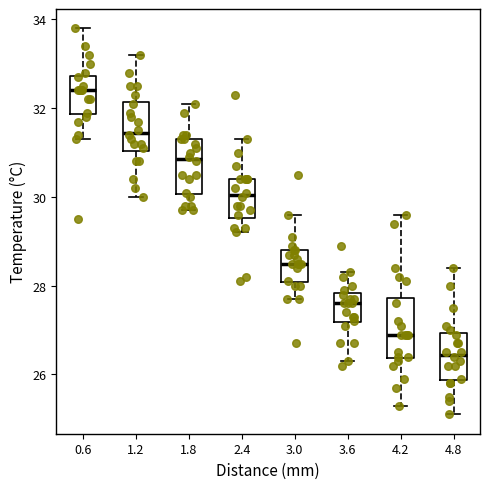

Where does the upper whisker of the box at x = 1.8 end on the y-axis? The values are not printed on the chart, so give them approximately, as read against the axis.

32.2